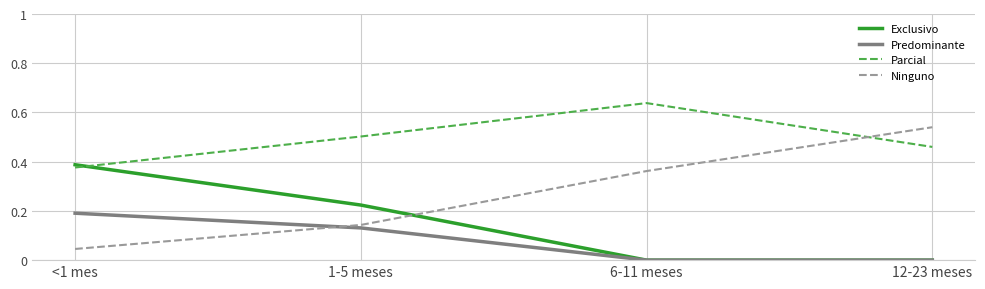

List the series in order of their peak value, highest first.

Parcial, Ninguno, Exclusivo, Predominante